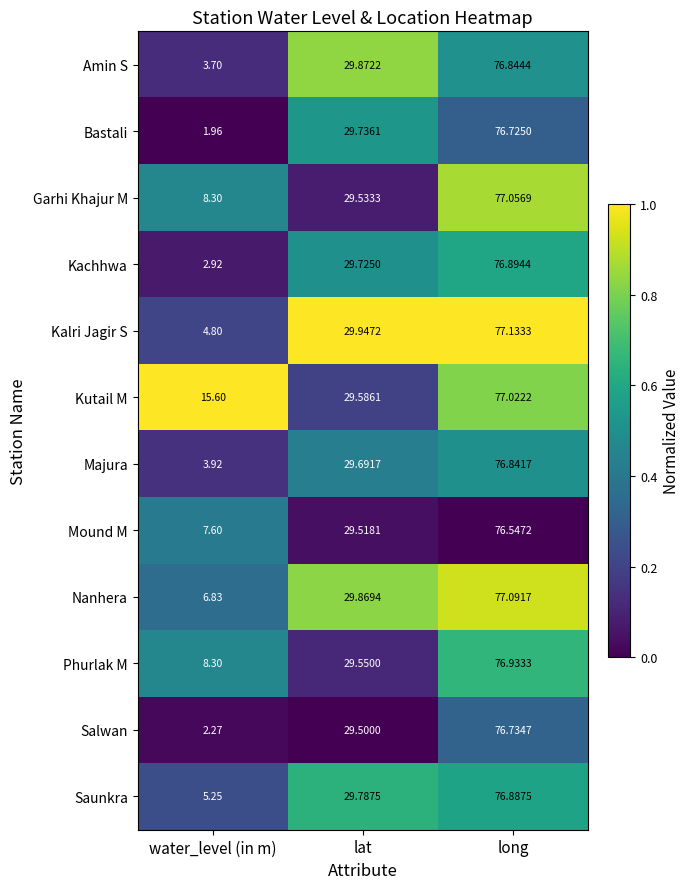

How many series are shown in this chart?

12